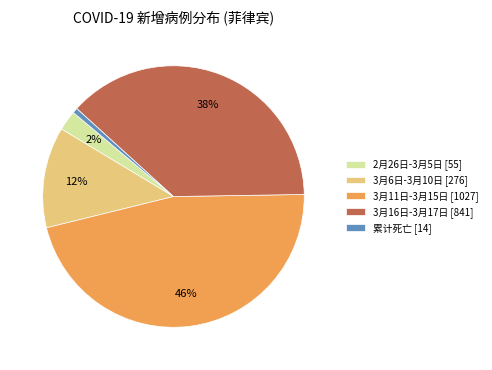

How many segments does this pie chart have?

5